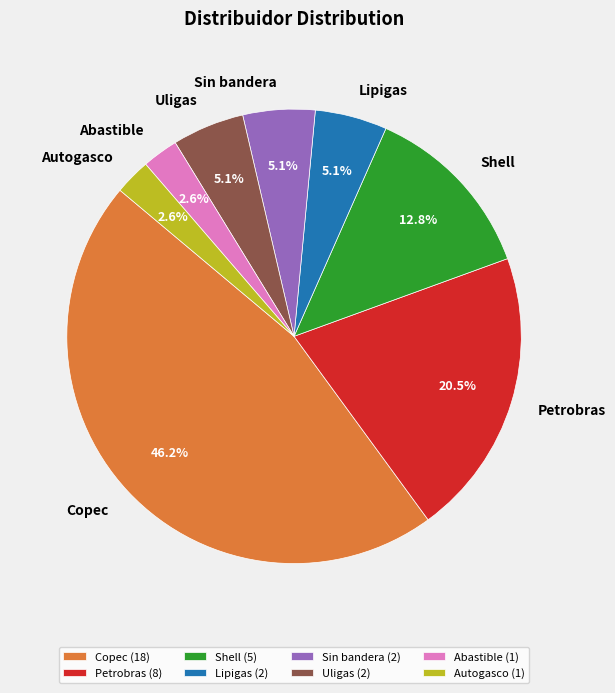

Between Autogasco and Petrobras, which is larger?

Petrobras